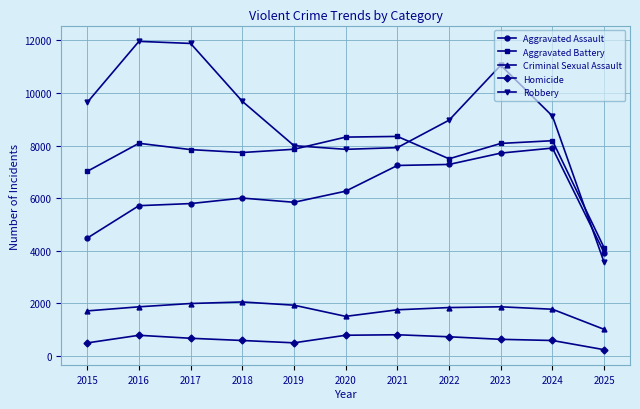

What is the difference between the maximum and minimum values in the Aggravated Assault series?

3976